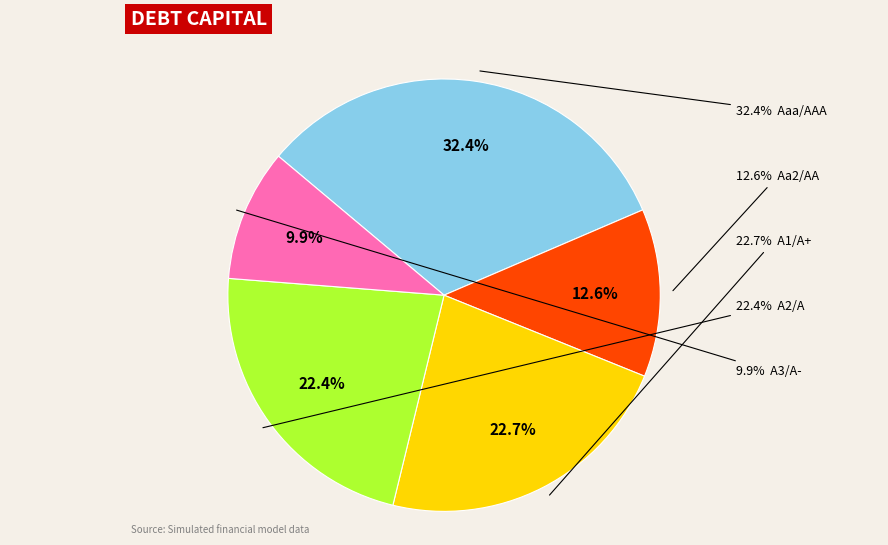

Is there any slice that represents more than half of the pie?

No